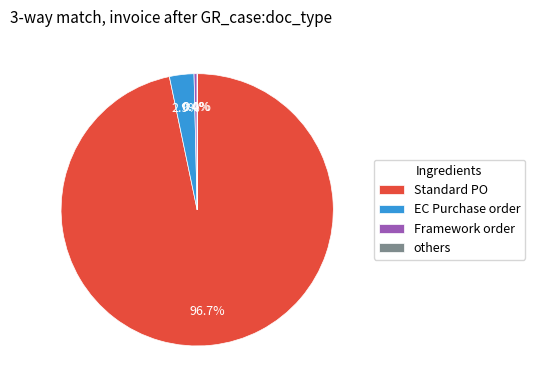

Is there a majority slice in this chart?

Yes